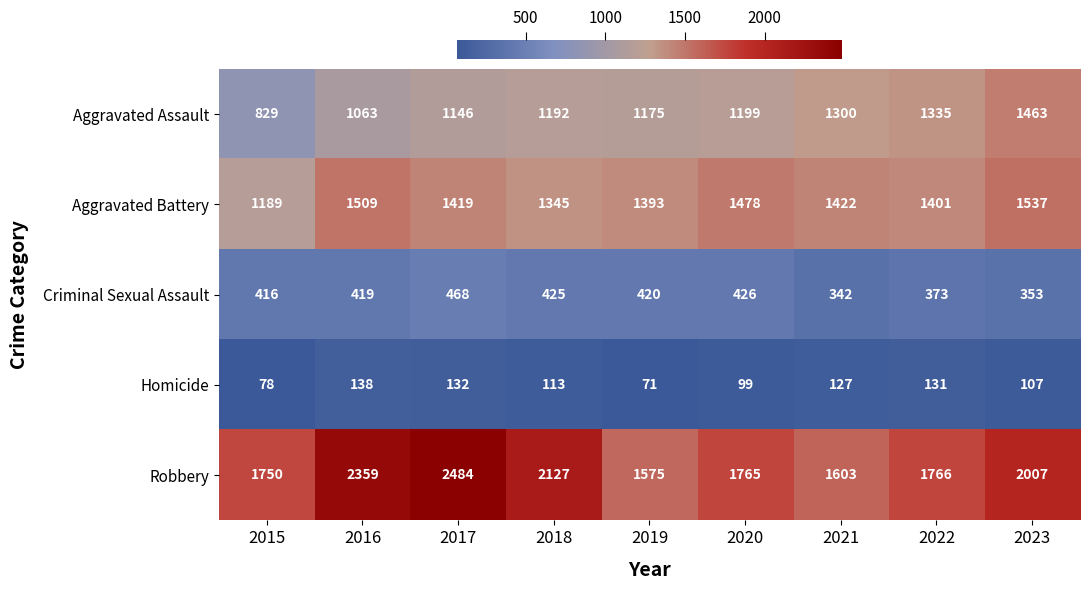

The value of Criminal Sexual Assault at 2019 is 420. True or false?

True